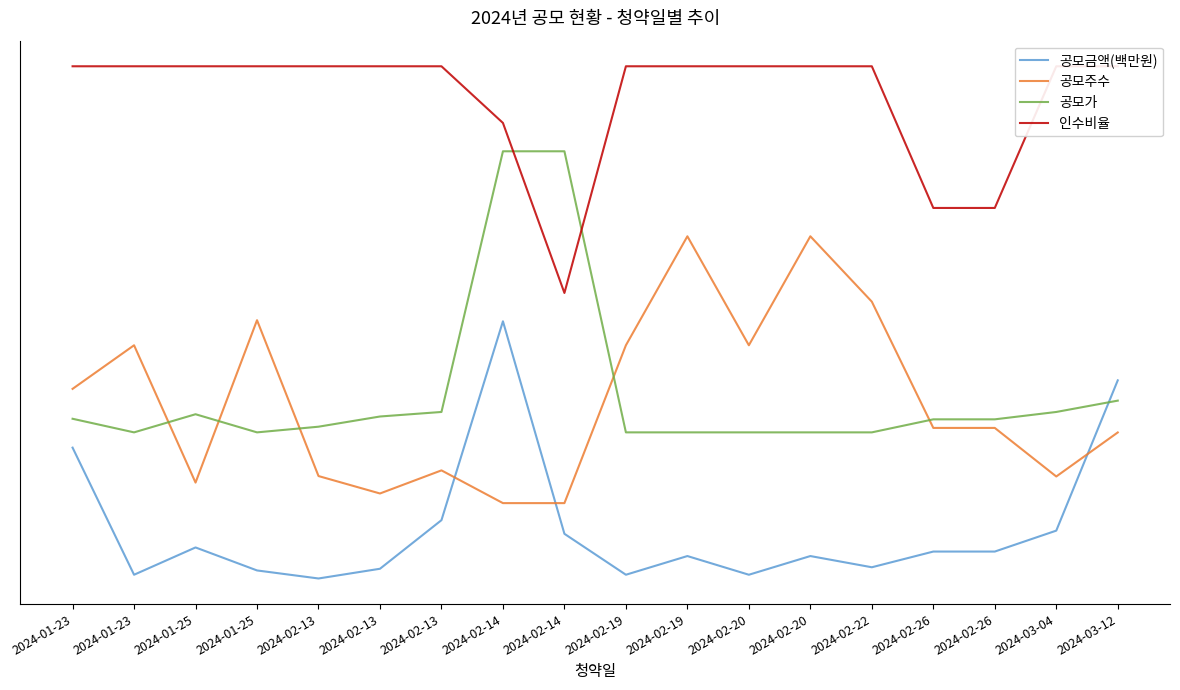

What is the difference between the maximum and minimum values in the 공모금액(백만원) series?

9.1